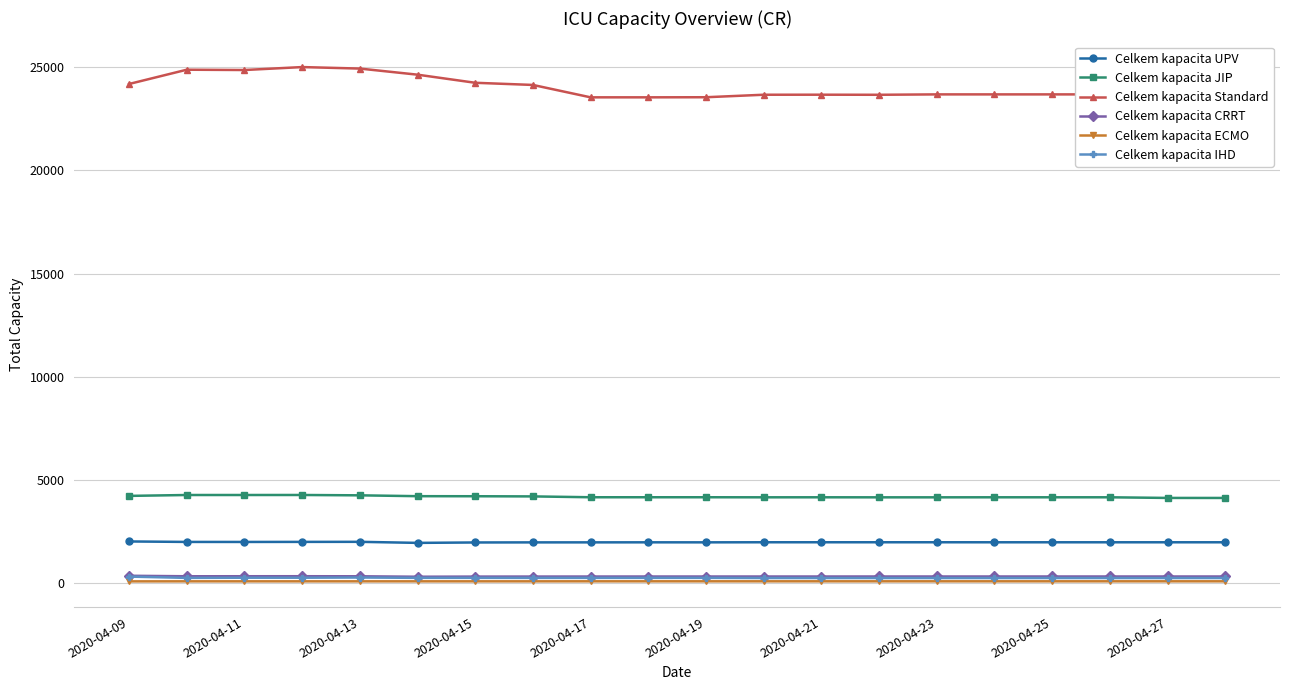

Which series has the largest total across all categories?

Celkem kapacita Standard